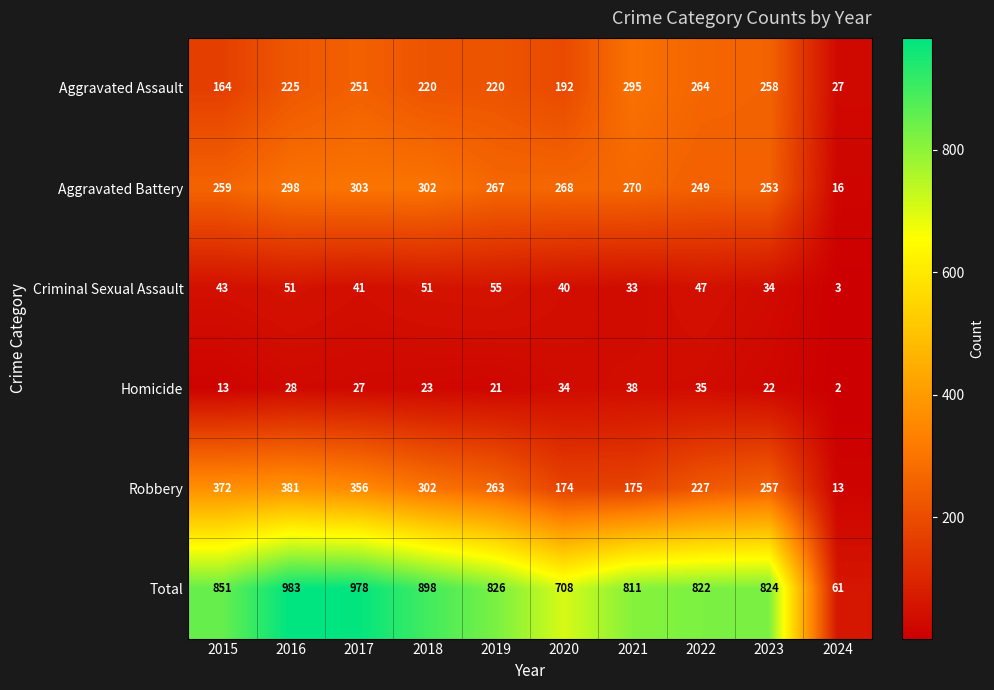

What is the sum of all Robbery values?

2520